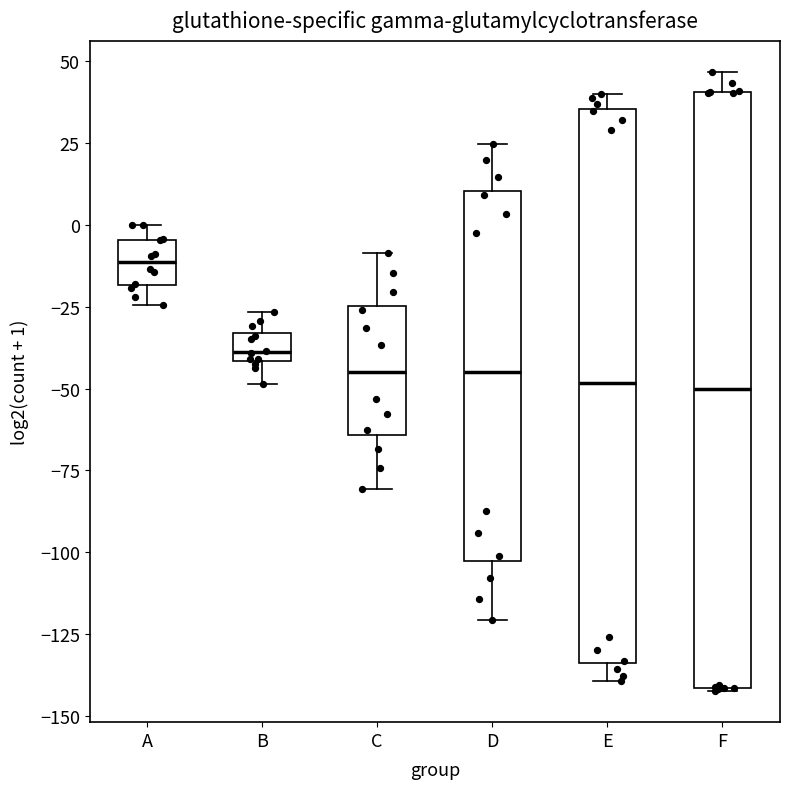

Where does the lower whisker of the box for D end on the y-axis? The values are not printed on the chart, so give them approximately, as read against the axis.

-120